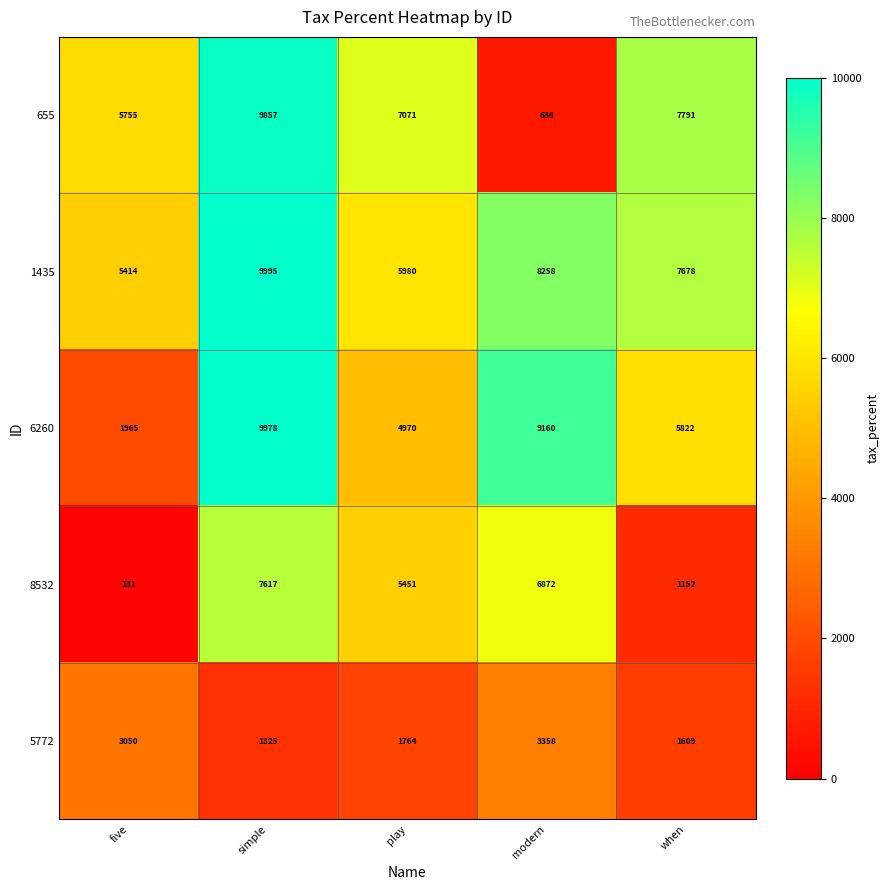

What is the average value of the 8532 series?

4245